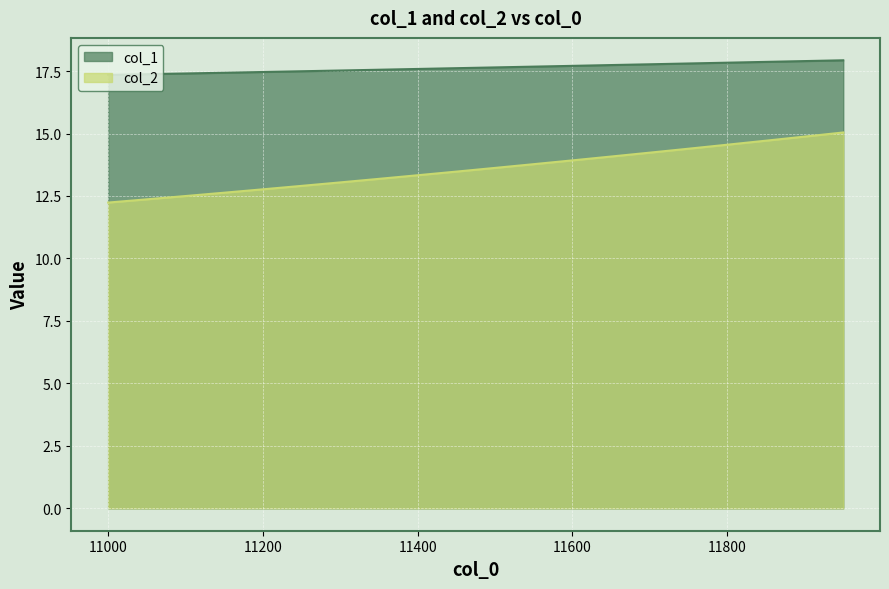

The value of col_2 at 11900 is 14.9. True or false?

True